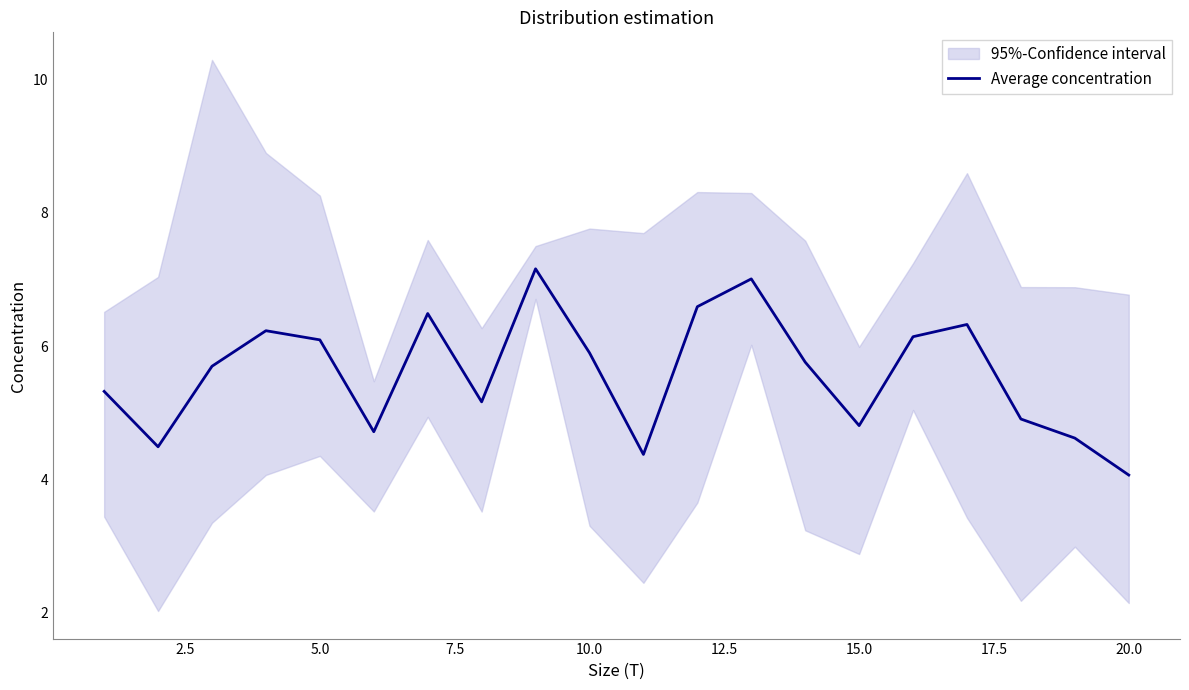

What is the minimum value shown in the chart?

4.1